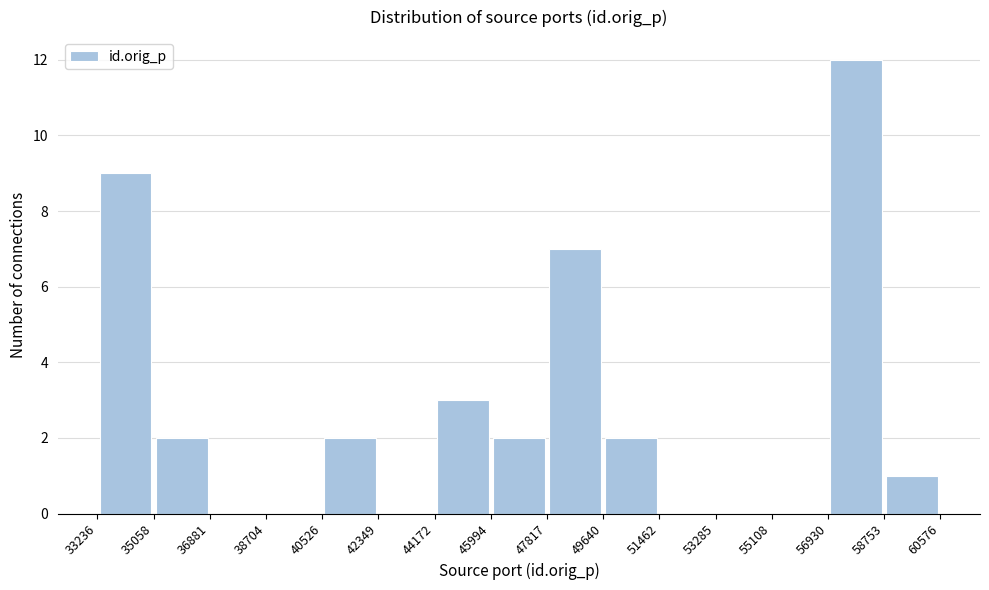

Reading left to right, list every bar in this chart as the range it spans on the x-axis followed by its height. The values are not printed on the chart, so give them approximately, as read against the axis.

33236 to 35058: 9
35058 to 36881: 2
36881 to 38704: 0
38704 to 40526: 0
40526 to 42349: 2
42349 to 44172: 0
44172 to 45994: 3
45994 to 47817: 2
47817 to 49640: 7
49640 to 51462: 2
51462 to 53285: 0
53285 to 55108: 0
55108 to 56930: 0
56930 to 58753: 12
58753 to 60576: 1